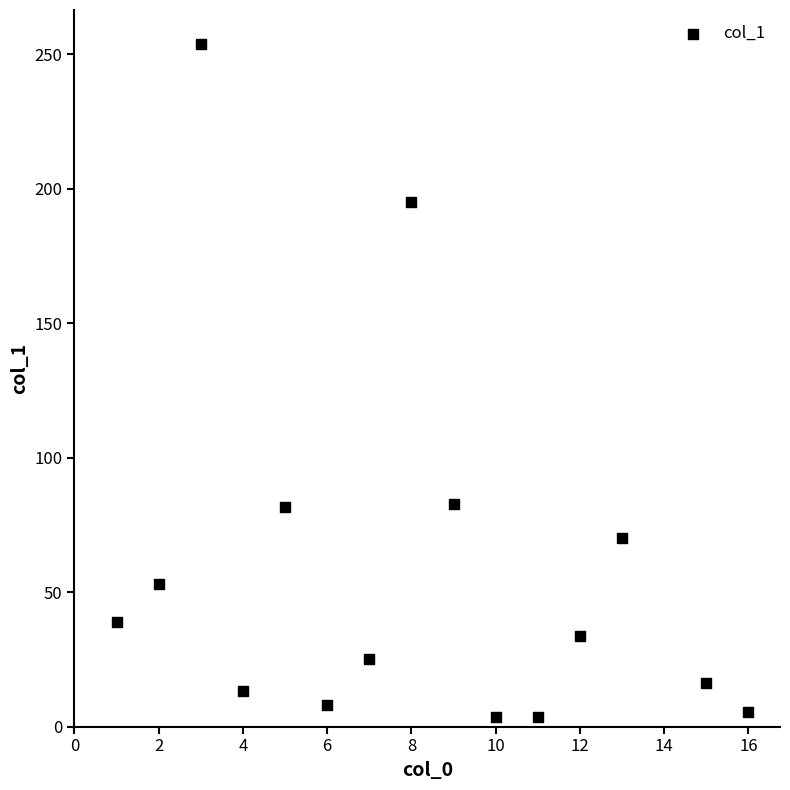

What is the range of Y values (max minus min)?

250.2